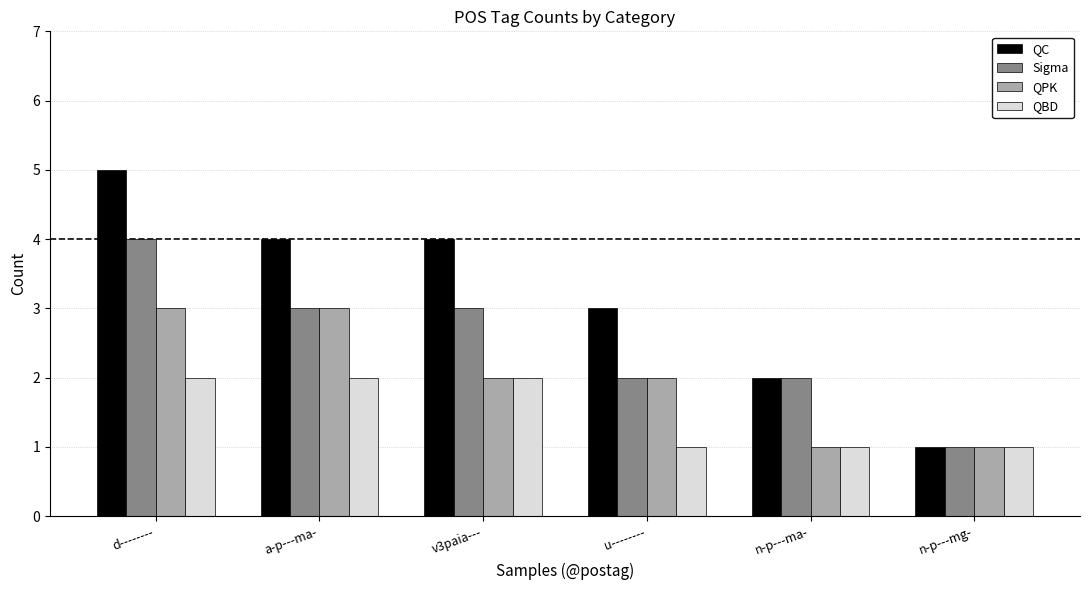

Count the QBD values in the range 1 to 2.

6